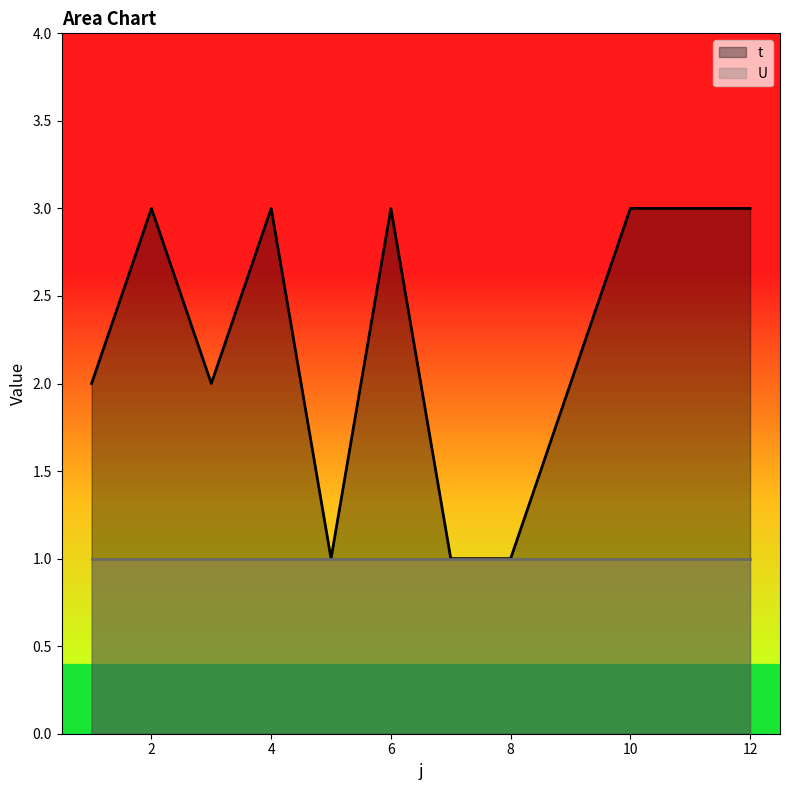

How many interior local valleys (lower than both neighbors) does the data have?

2